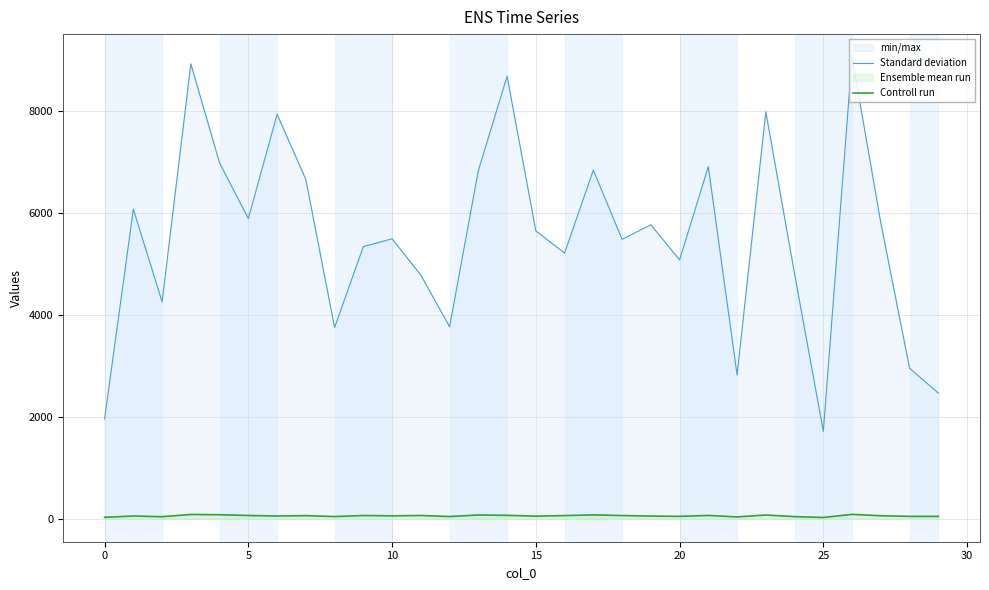

The Standard deviation series shows 14459 at 26. True or false?

False